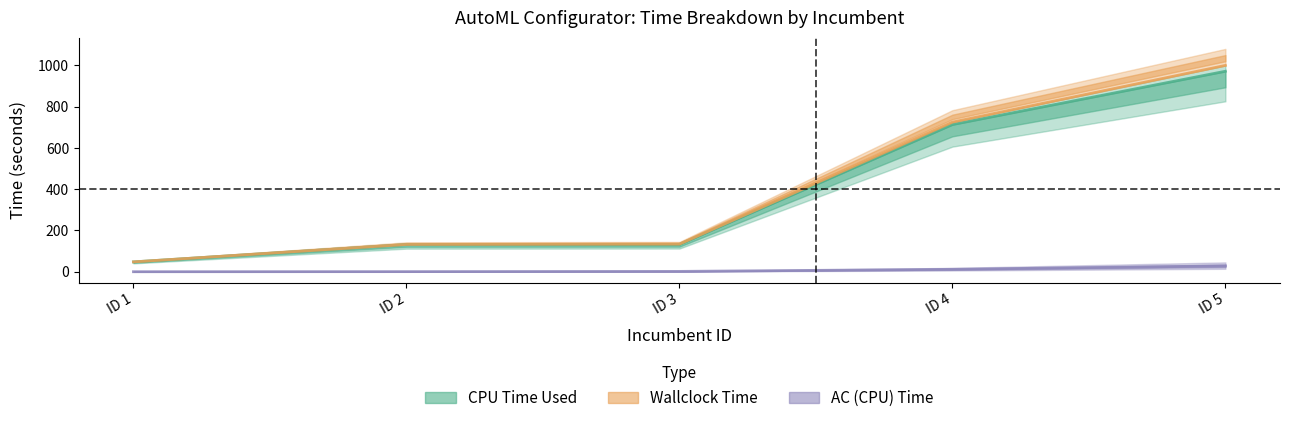

Rank the categories by Wallclock Time value from lowest to highest.

ID 1, ID 2, ID 3, ID 4, ID 5